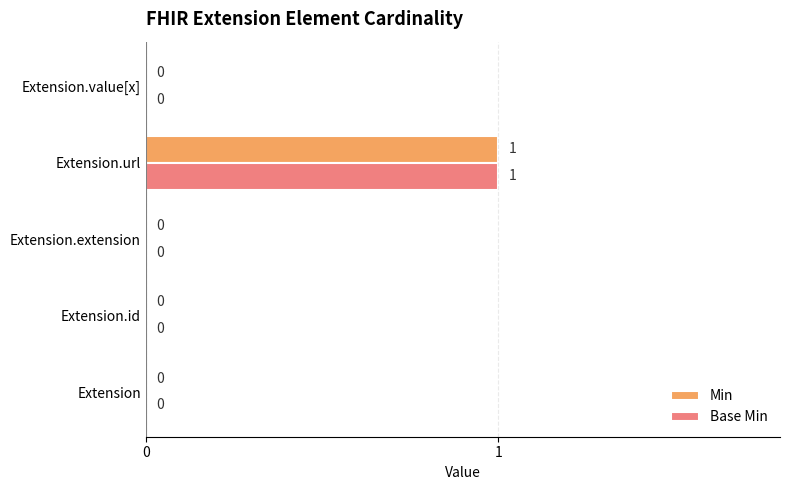

Is the value of Base Min at Extension.url greater than the value of Min at Extension.id?

Yes